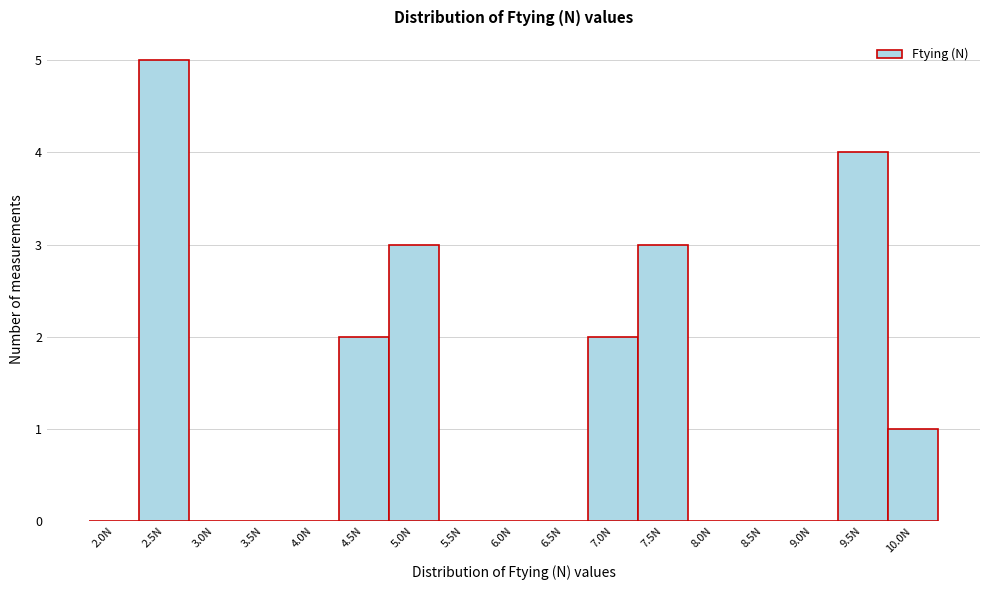

Reading left to right, what are all the values shown in this chart?

2.0N=0	2.5N=5	3.0N=0	3.5N=0	4.0N=0	4.5N=2	5.0N=3	5.5N=0	6.0N=0	6.5N=0	7.0N=2	7.5N=3	8.0N=0	8.5N=0	9.0N=0	9.5N=4	10.0N=1